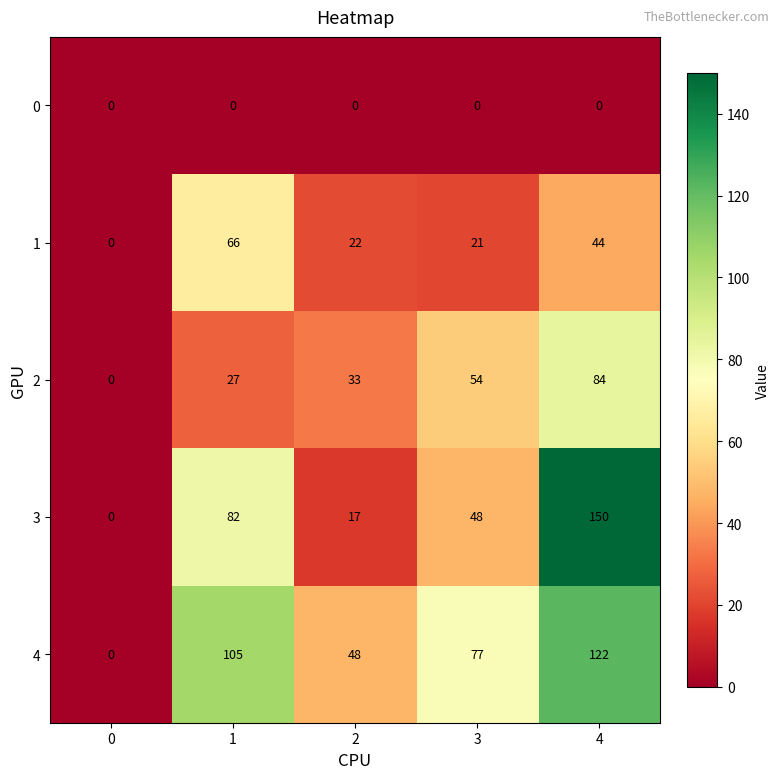

Read the 4 value at 1.

105